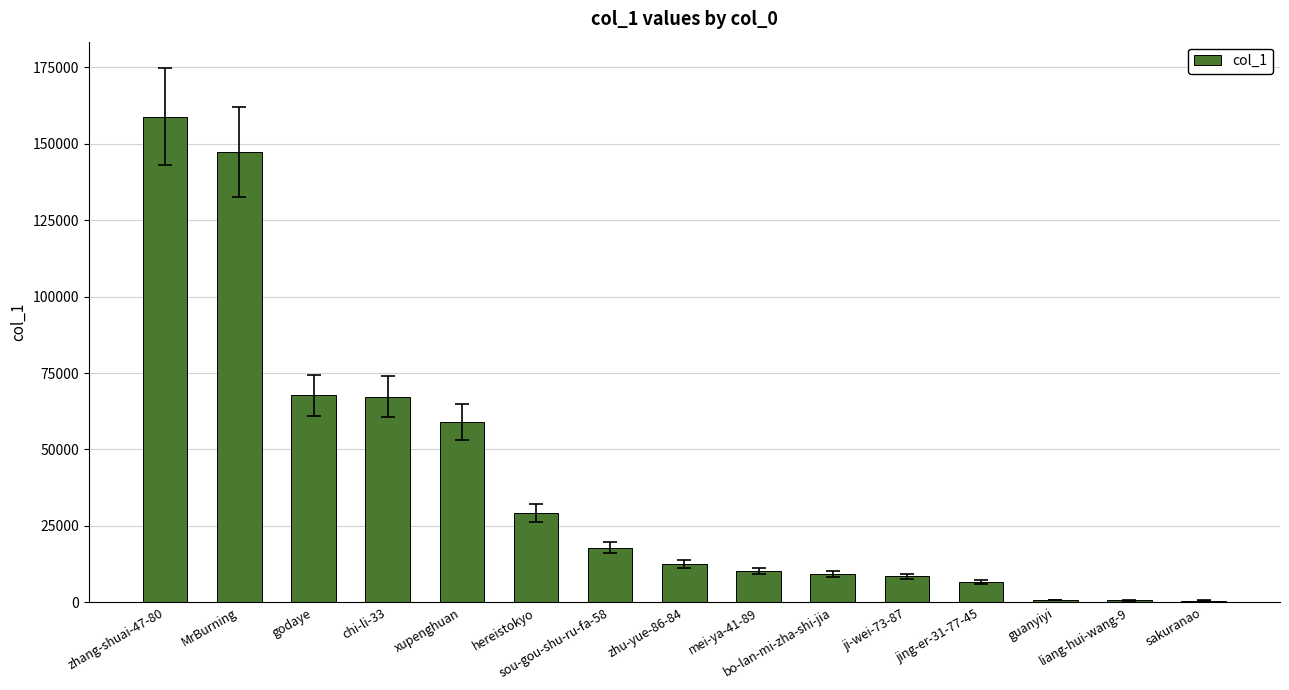

What is the maximum value shown in the chart?

158802